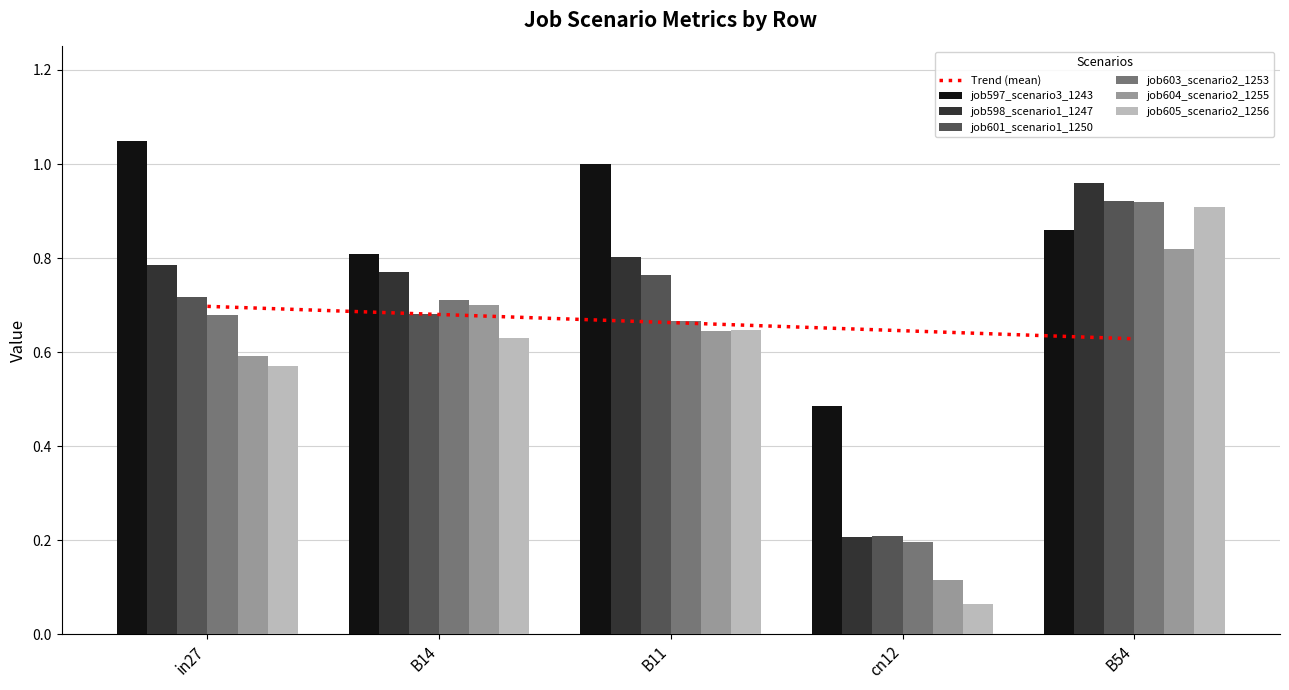

What is the sum of the job598_scenario1_1247 values at in27 and B54?

1.7